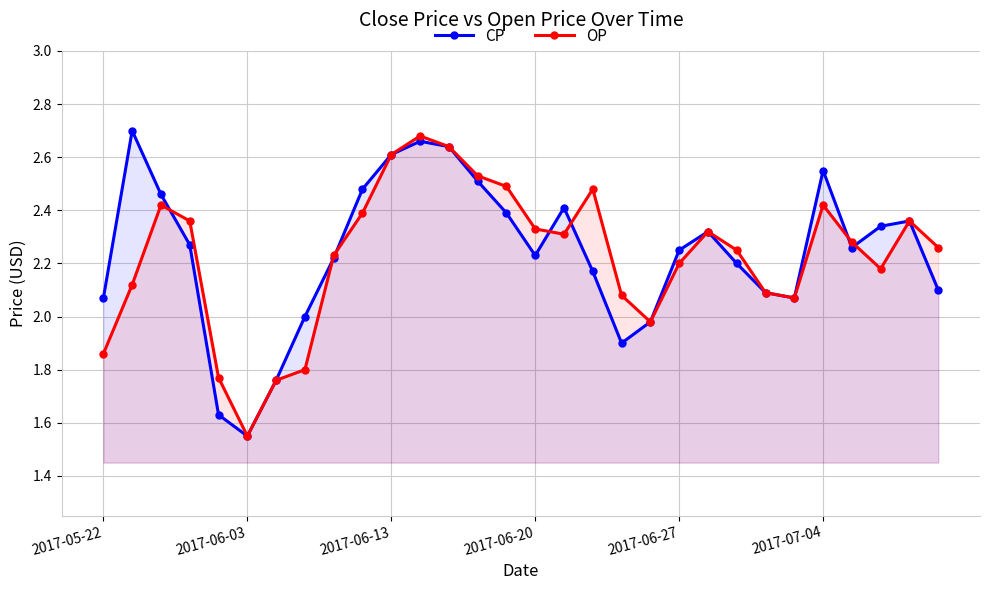

How many data points does each series have?

30